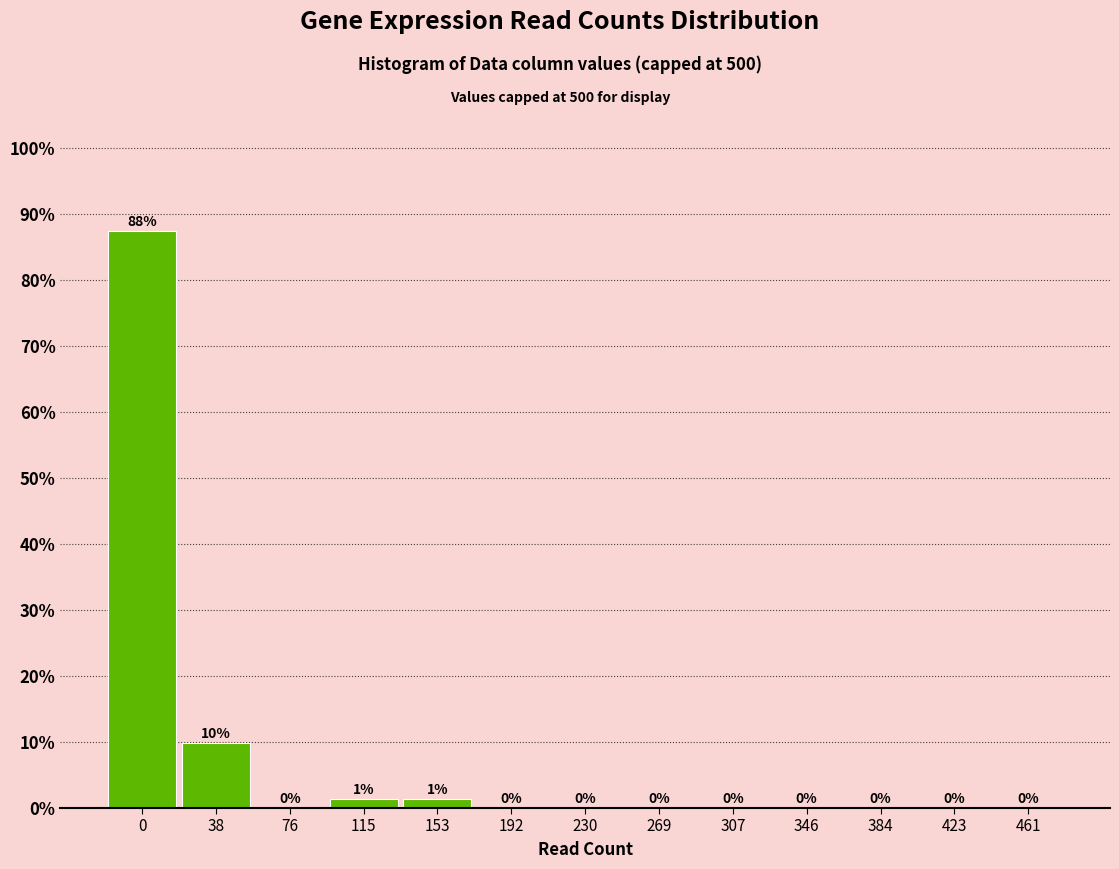

What is the greatest value displayed?

87.5